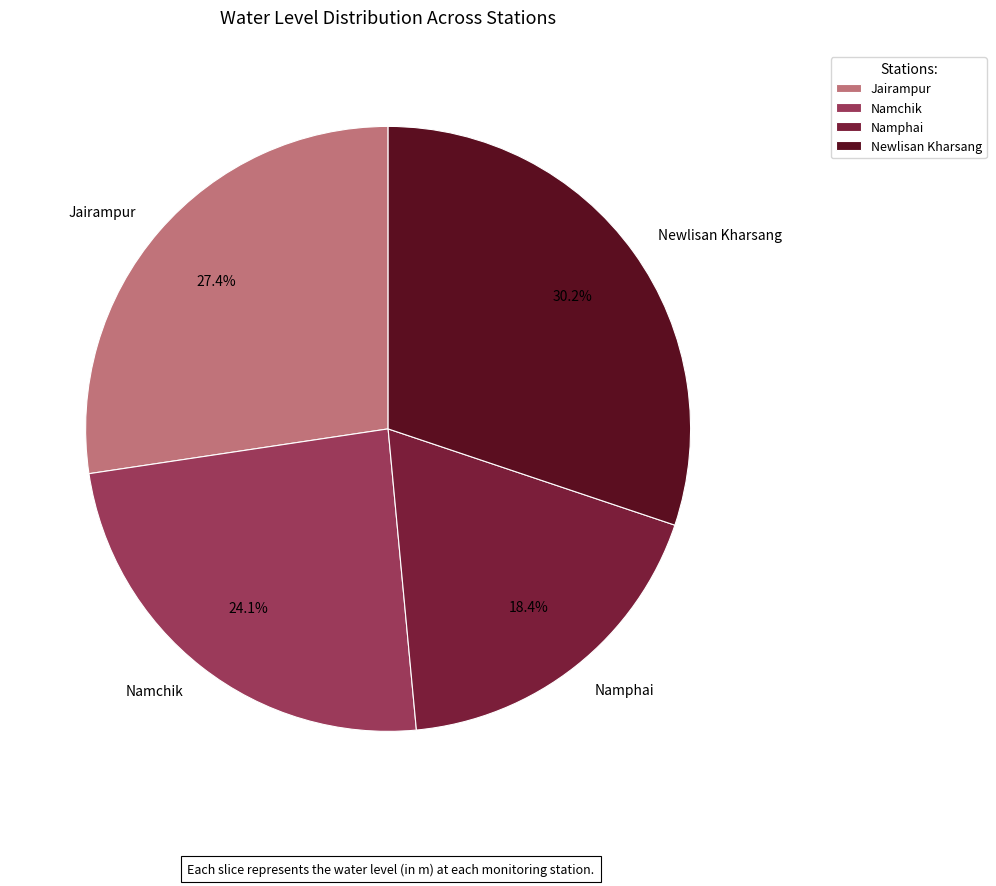

Does Namphai account for over 50% of the chart?

No